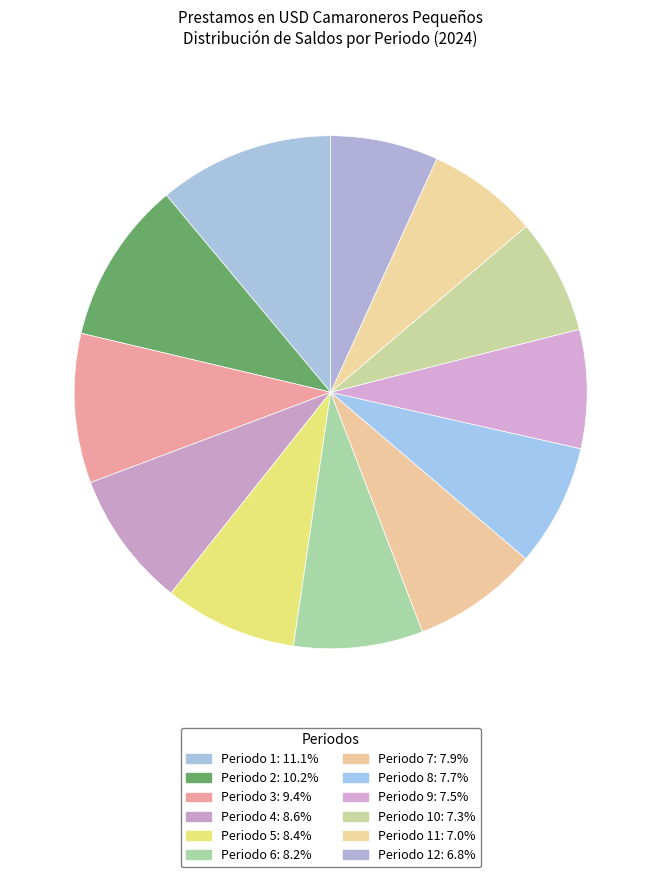

Rank the categories by value from lowest to highest.

Periodo 12, Periodo 11, Periodo 10, Periodo 9, Periodo 8, Periodo 7, Periodo 6, Periodo 5, Periodo 4, Periodo 3, Periodo 2, Periodo 1